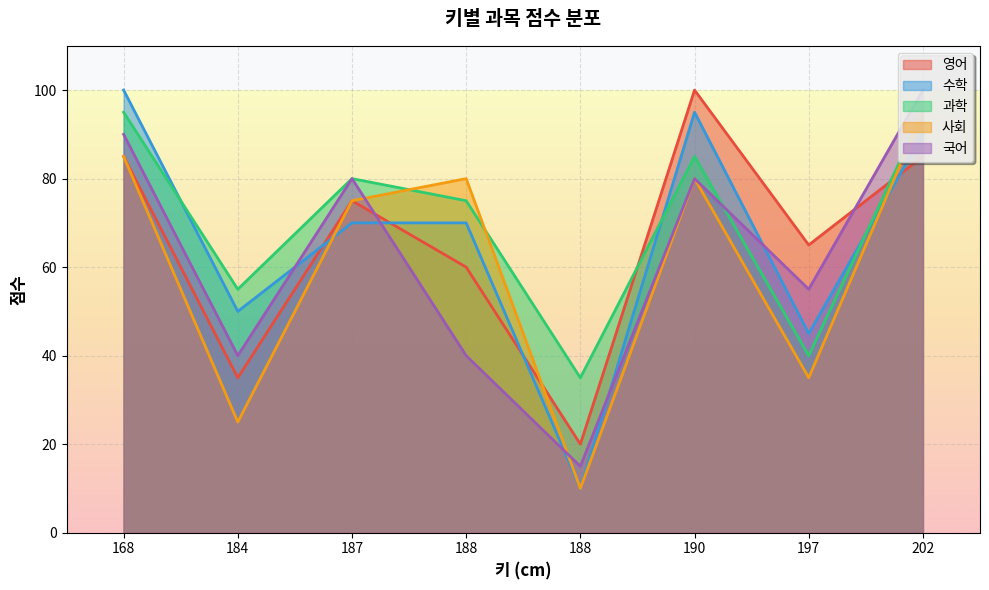

True or false: 과학 has a value of 95 at 202.

True